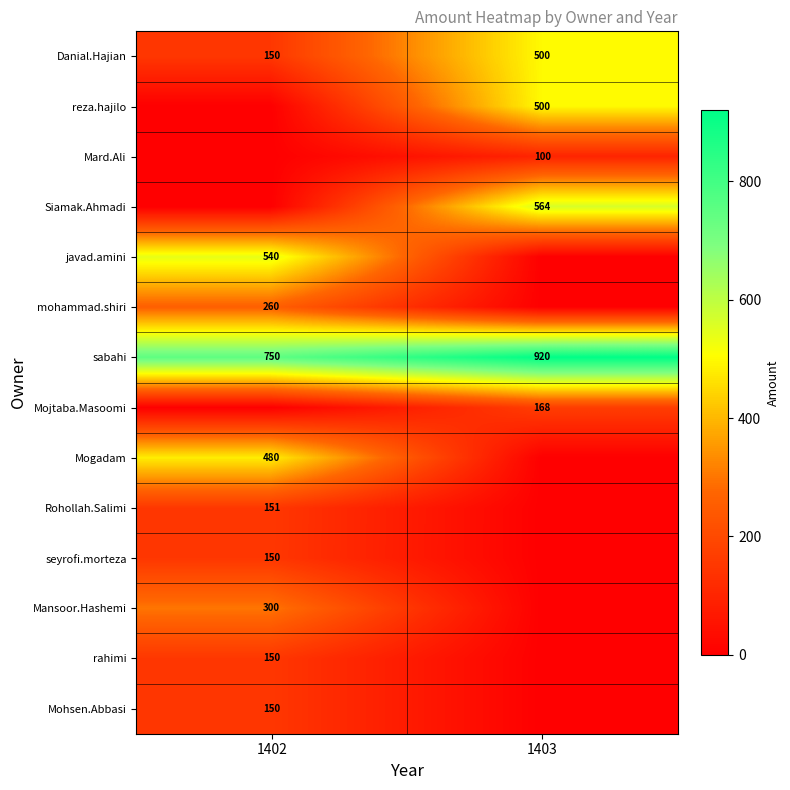

The value of Siamak.Ahmadi at 1403 is 564. True or false?

True